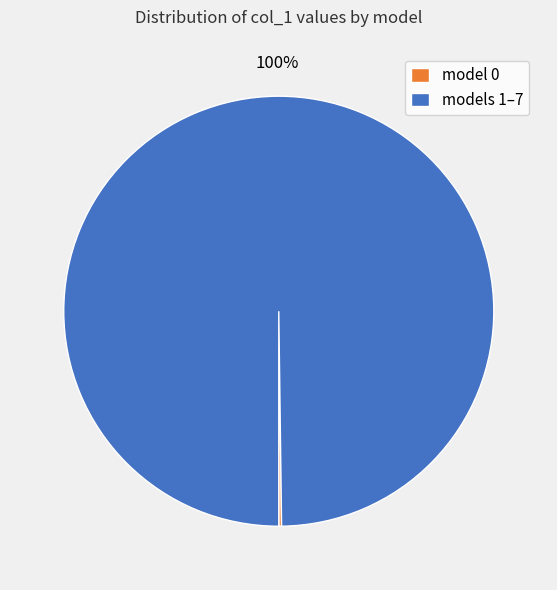

Which slice is the largest?

models 1–7